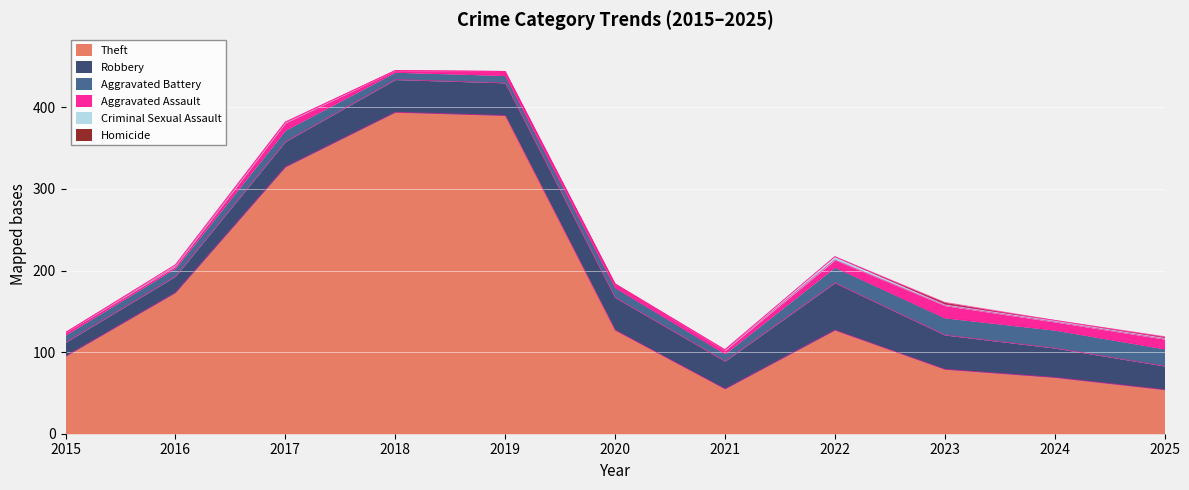

Reading left to right, transcribe all the data shown in this chart.

Theft: 95	173	327	394	390	127	55	127	79	69	54
Robbery: 17	20	31	40	40	40	34	58	42	36	29
Aggravated Battery: 9	10	14	9	9	12	9	19	21	22	21
Aggravated Assault: 3	2	9	2	5	4	4	9	15	10	12
Criminal Sexual Assault: 0	2	1	0	0	0	1	4	2	2	2
Homicide: 0	0	0	0	0	1	0	0	2	0	1